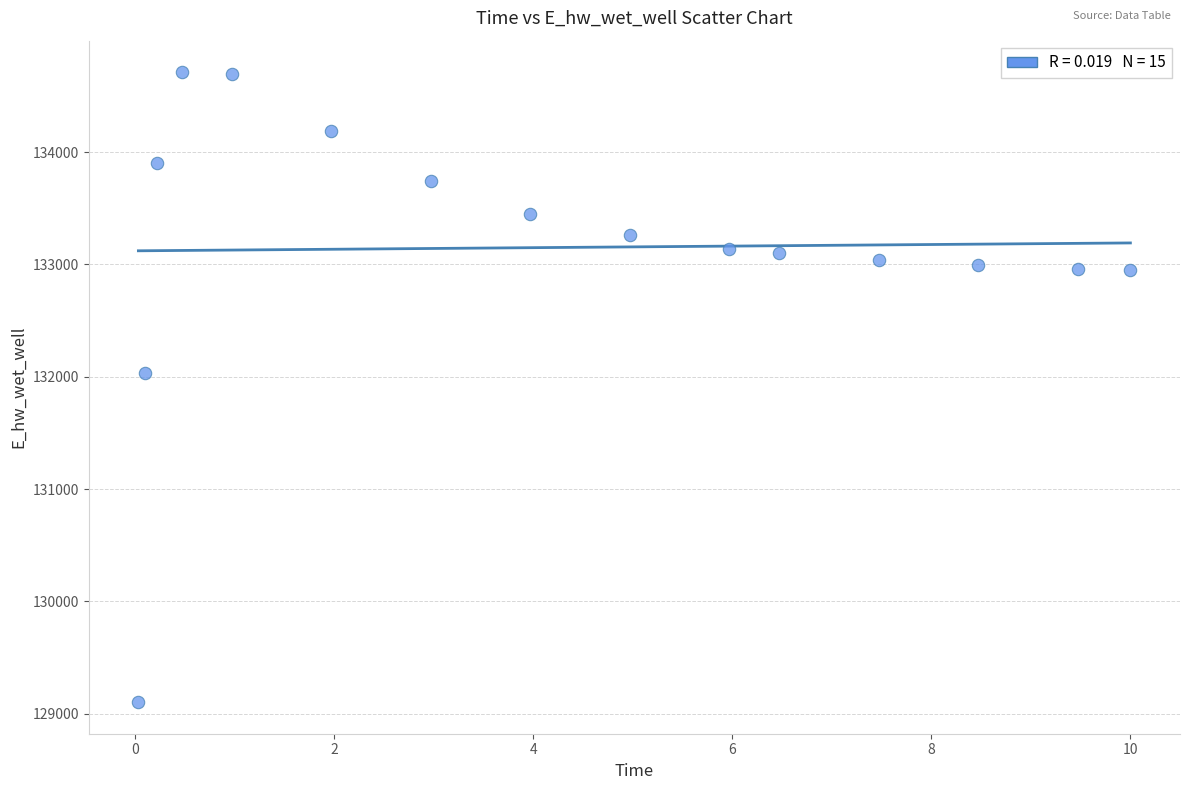

What is the range of Y values (max minus min)?

5610.6